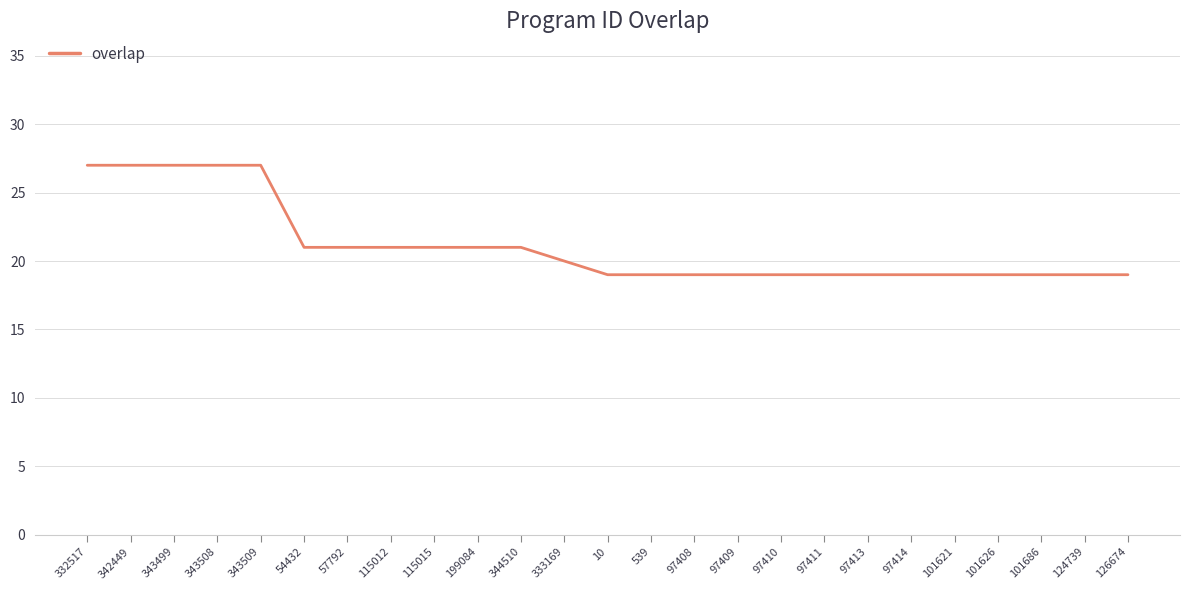

What position from the left is 10?

13